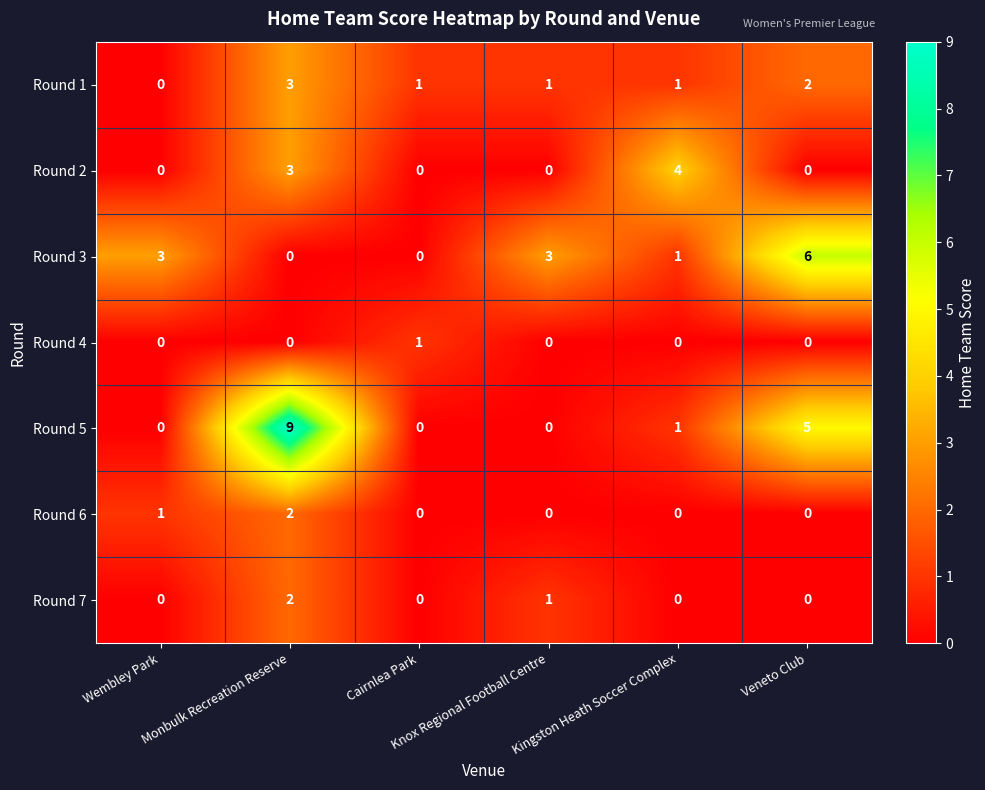

Which series changed the most between Monbulk Recreation Reserve and Veneto Club?

Round 3